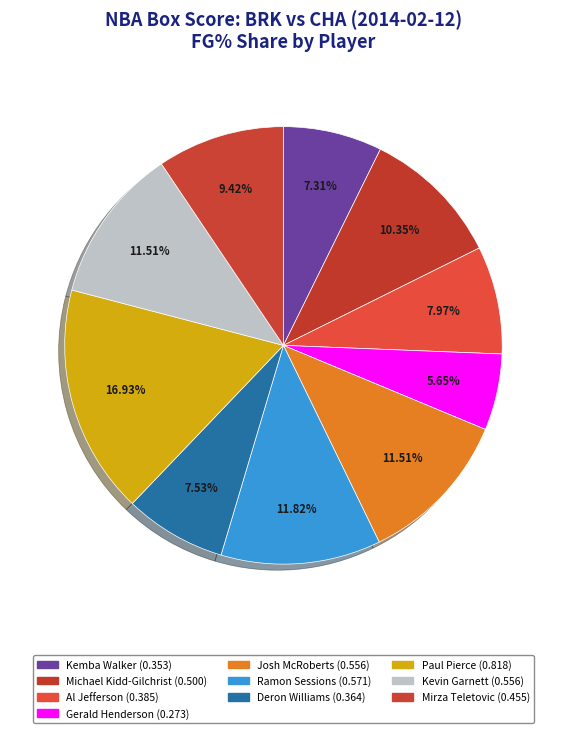

Which slice is the smallest?

Gerald Henderson